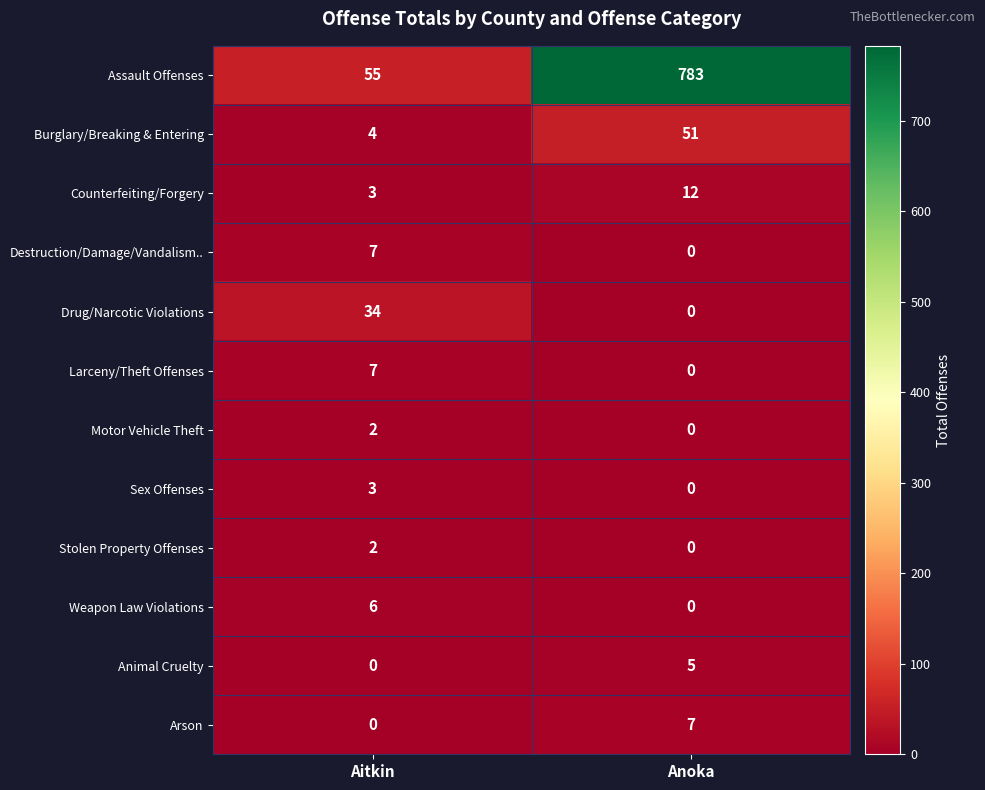

Rank the categories by Arson value from lowest to highest.

Aitkin, Anoka